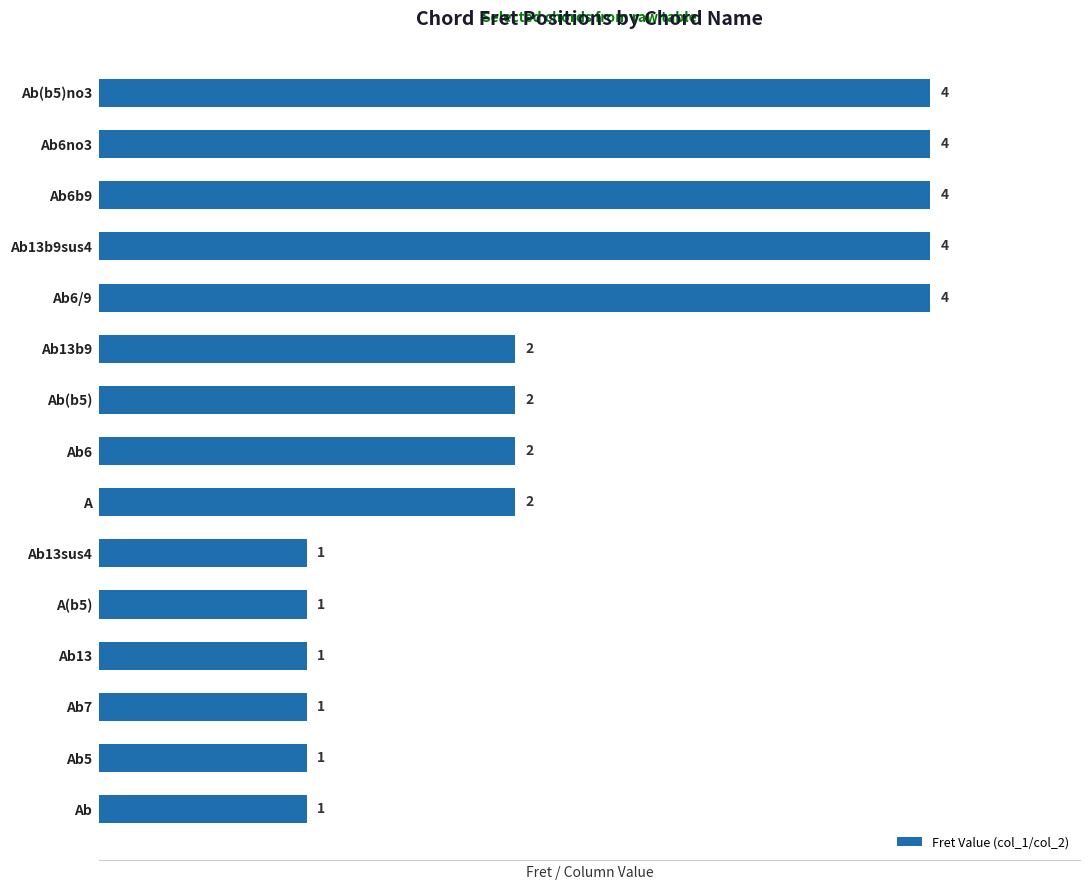

True or false: the data shows 4 at Ab6no3.

True